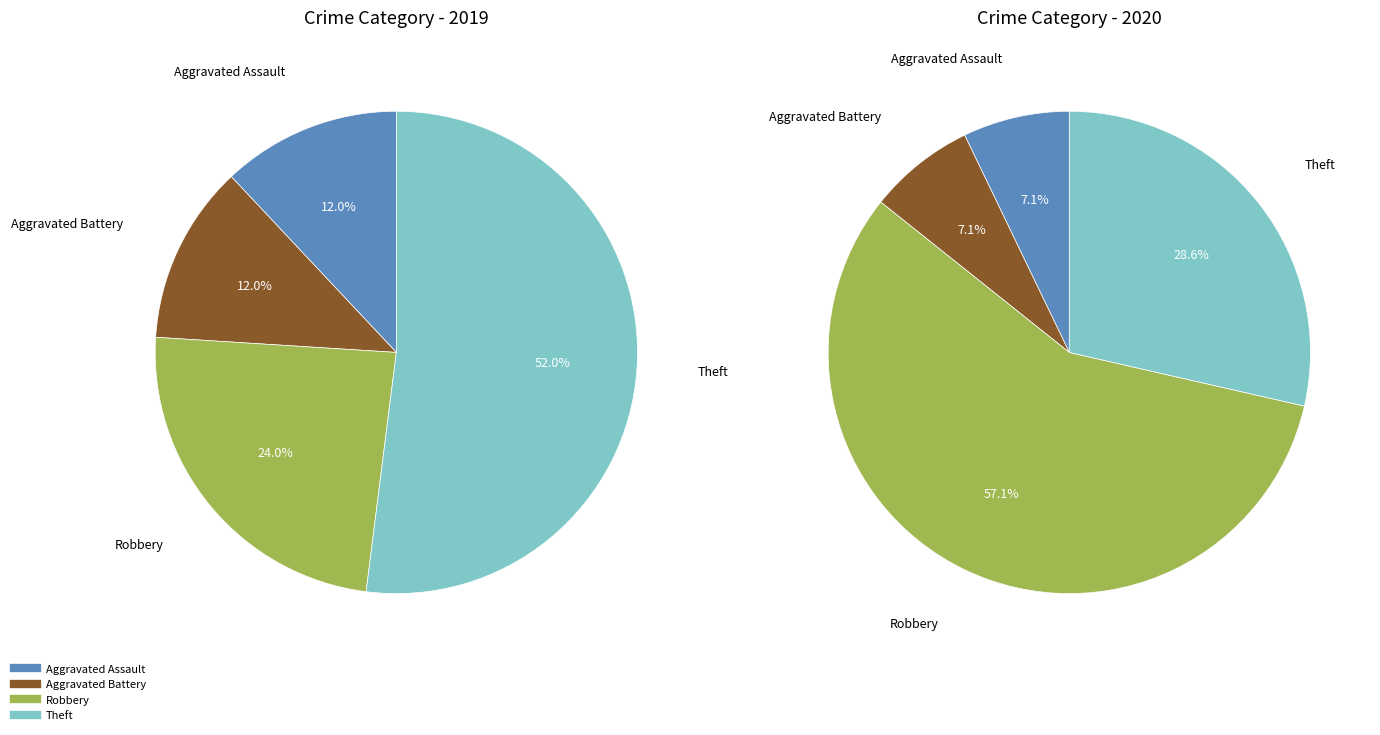

How much of the chart is everything except 3?

48.0%